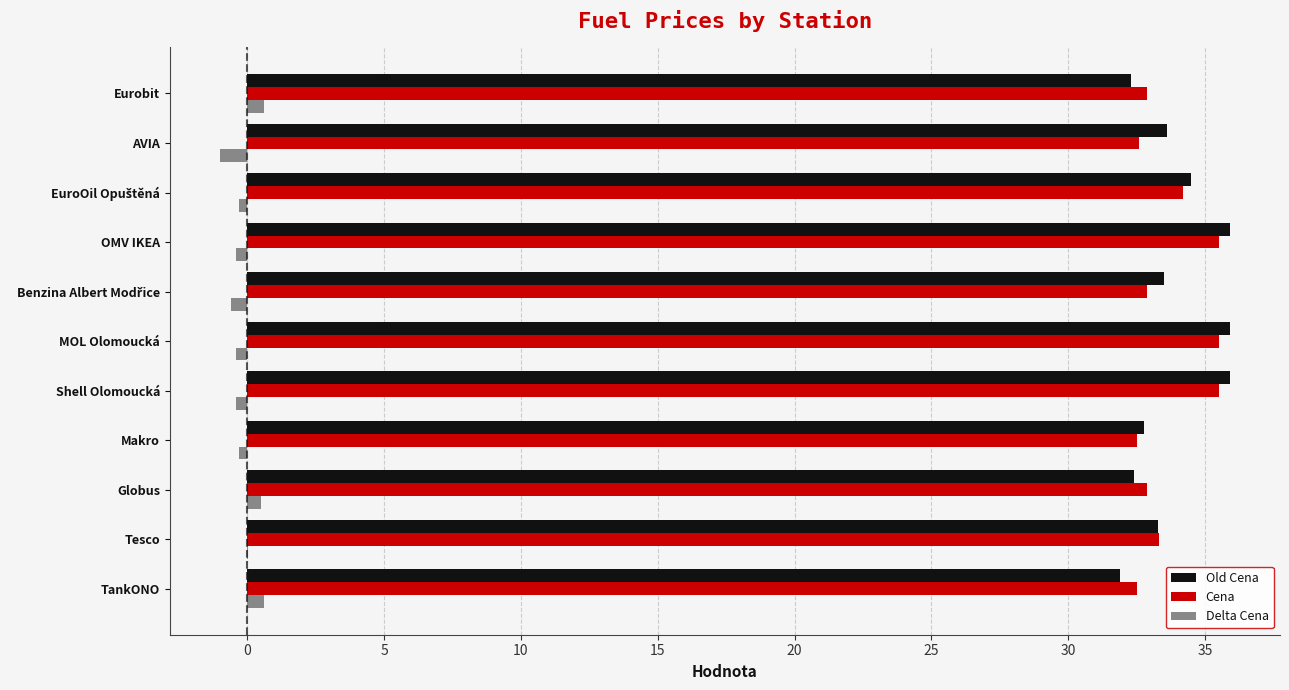

Count the number of categories in the chart.

11